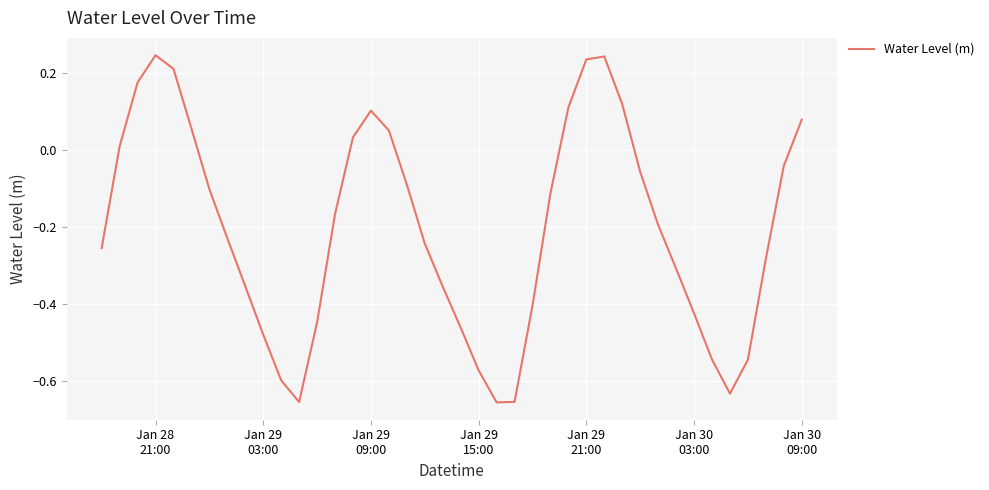

What is the difference between the maximum and minimum values?

0.9